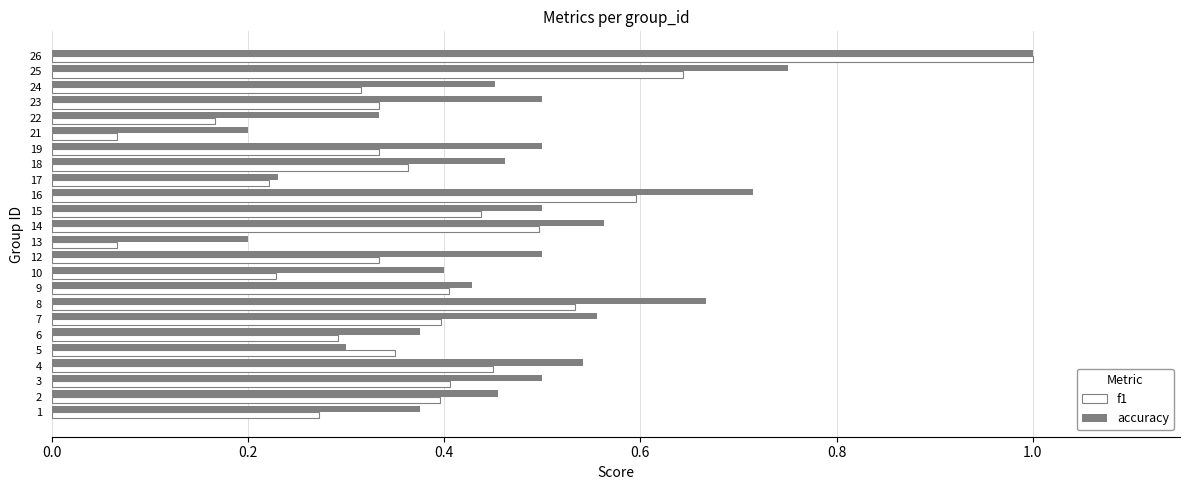

What is the sum of all f1 values?

9.1